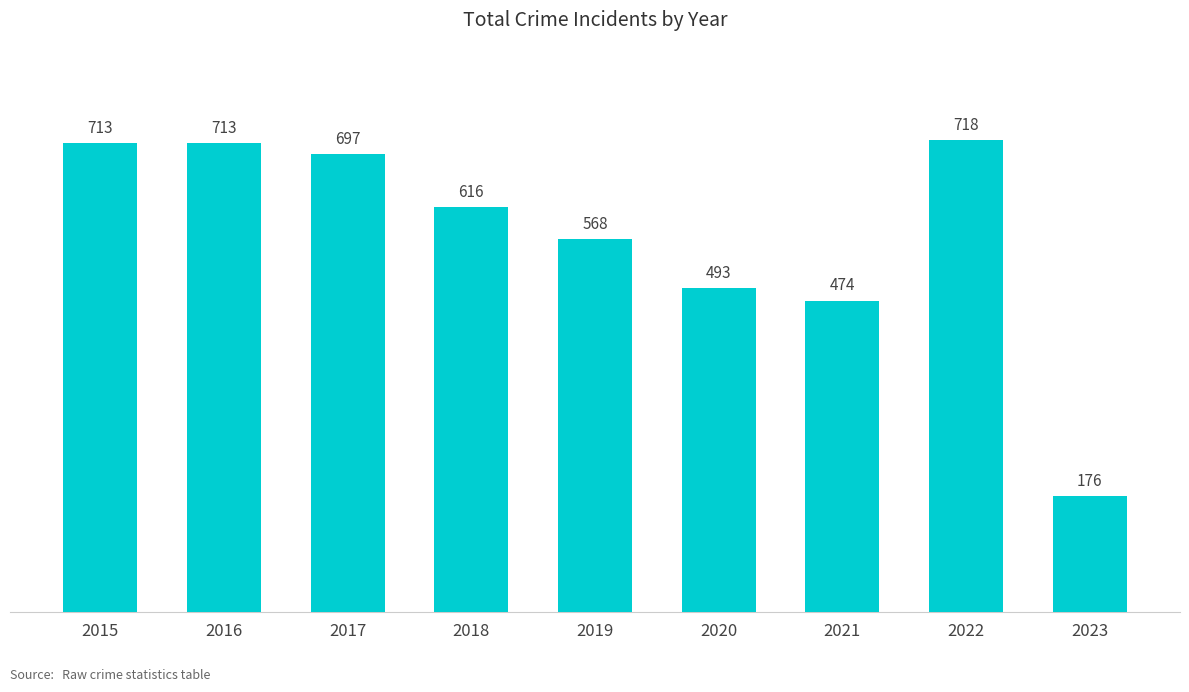

What is the maximum value shown in the chart?

718